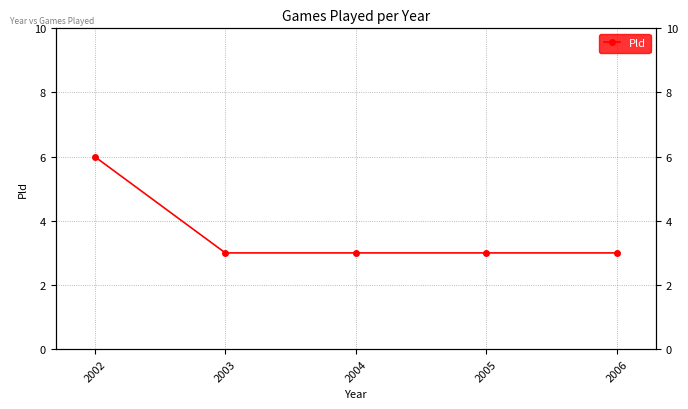

At which label is the value closest to 4?

2003